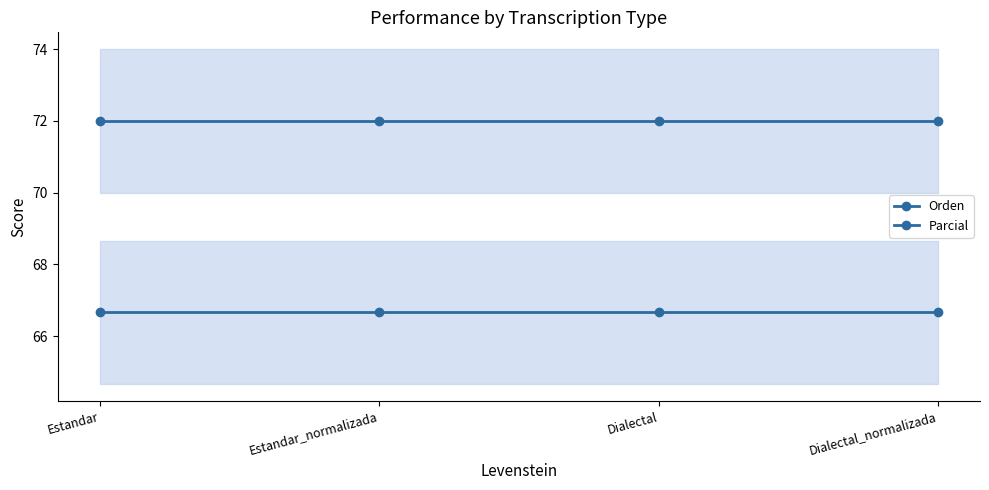

What is the value of the Parcial point at the 3rd from the left?

66.7